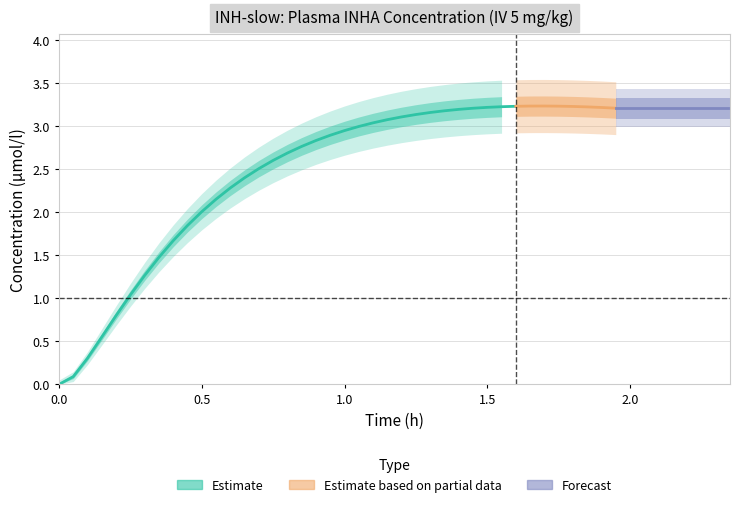

Between 23 and 36, which is larger?

36